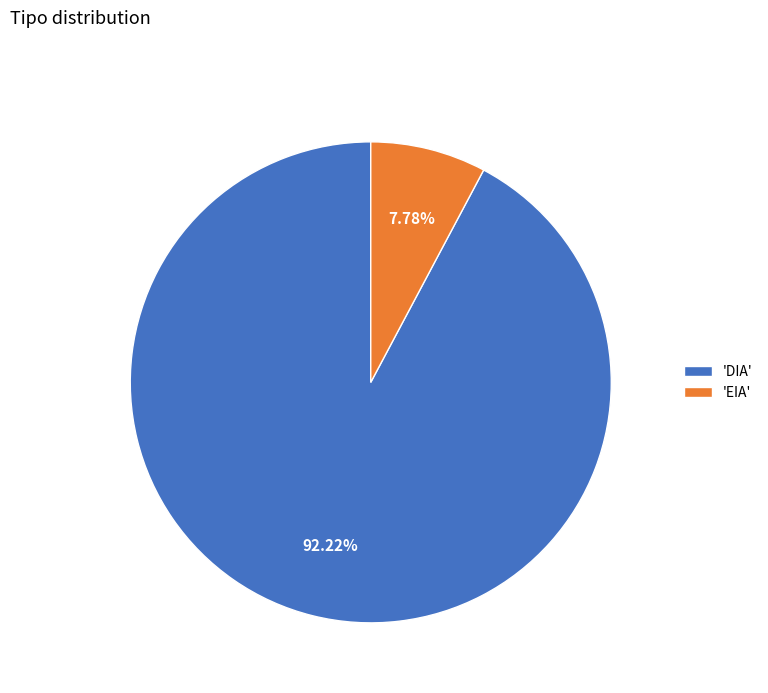

How many slices are in this pie chart?

2